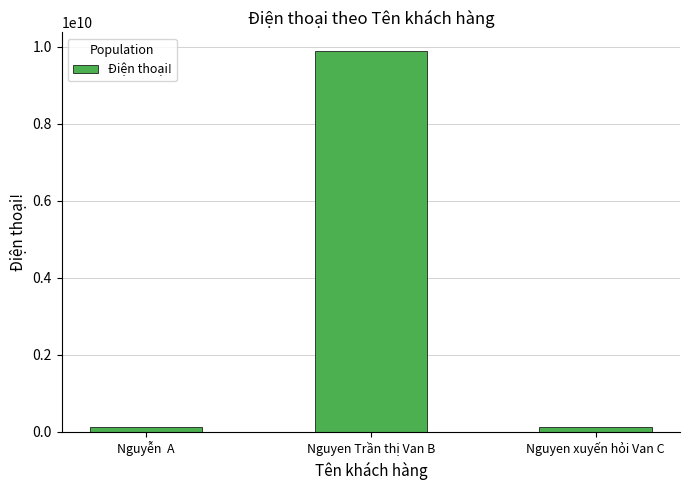

What is the label of the 2nd bar from the right?

Nguyen Trần thị Van B